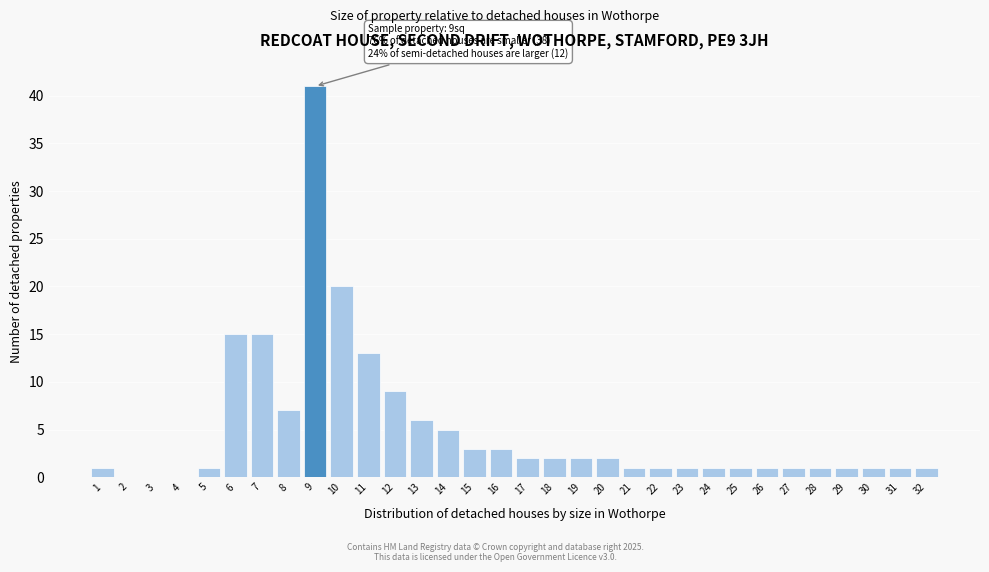

What is the maximum value shown in the chart?

41